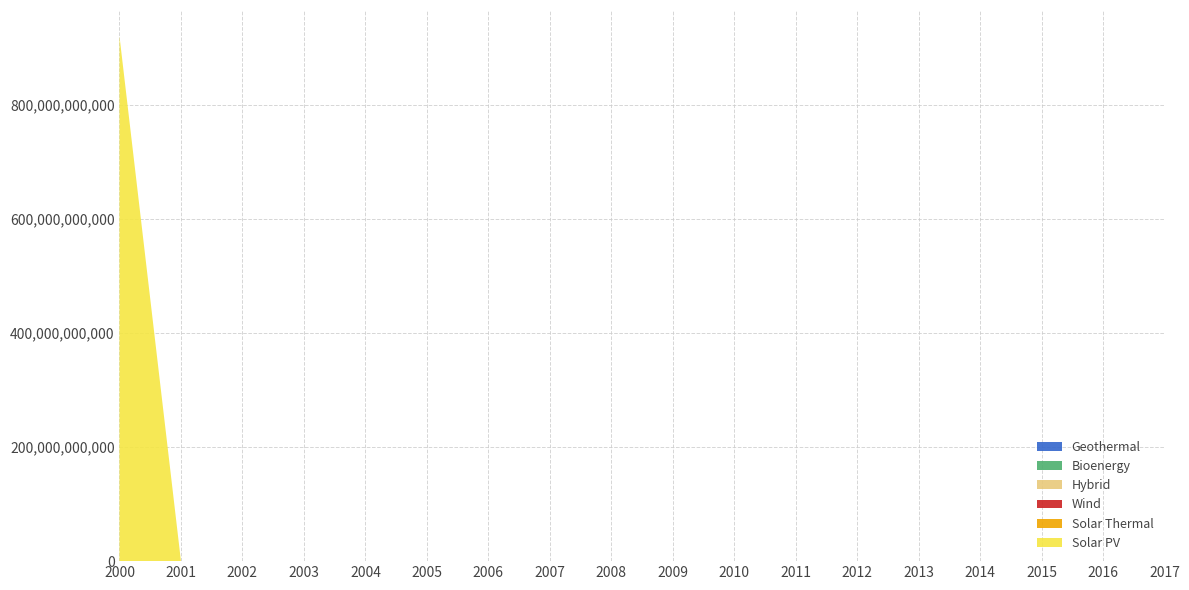

Reading right to left, what are all the values shown in this chart?

Solar PV: 0	0	0	0	0	0	0	0	0	0	0	0	0	0	0	0	0	920000000000
Solar Thermal: 0	0	0	0	0	0	0	0	0	0	0	0	0	0	0	0	0	0
Wind: 0	0	0	0	0	0	0	0	0	0	0	0	0	0	0	0	0	0
Hybrid: 0	0	0	0	0	0	0	0	0	0	0	0	0	0	0	0	0	0
Bioenergy: 0	0	0	0	0	0	0	0	0	0	0	0	0	0	0	0	0	0
Geothermal: 0	0	0	0	0	0	0	0	0	0	0	0	0	0	0	0	0	0